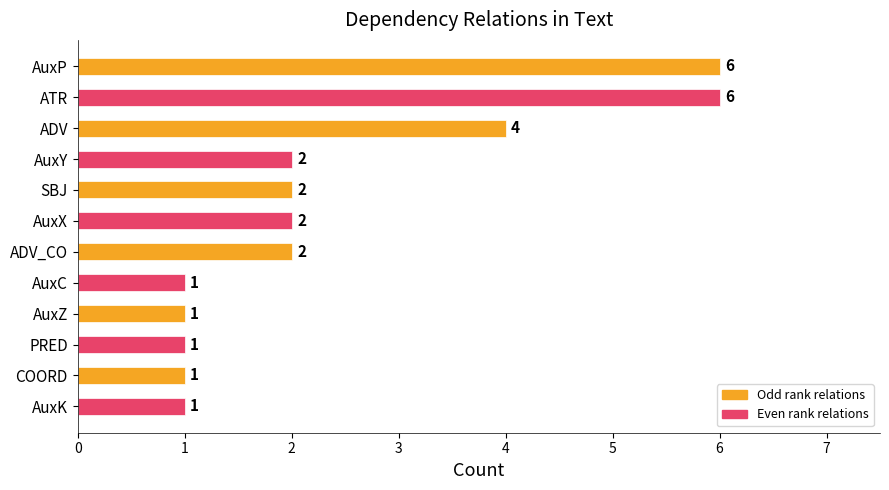

Read the value at ATR.

6